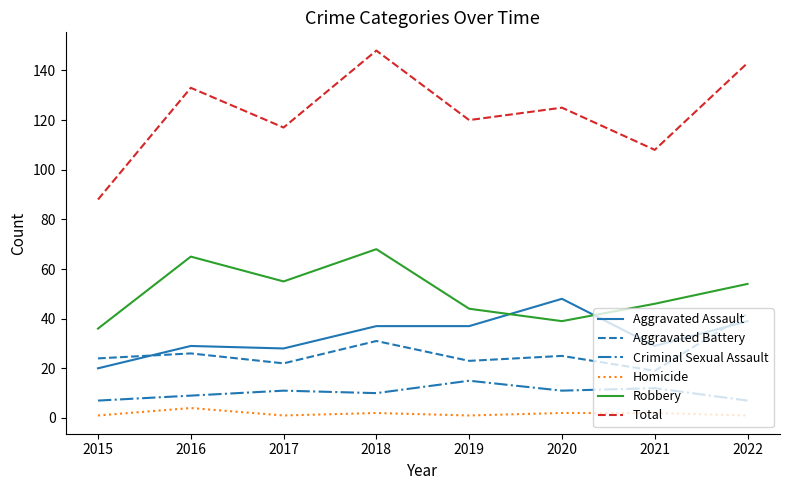

True or false: Aggravated Battery has more than 2 points higher than both neighbors.

True